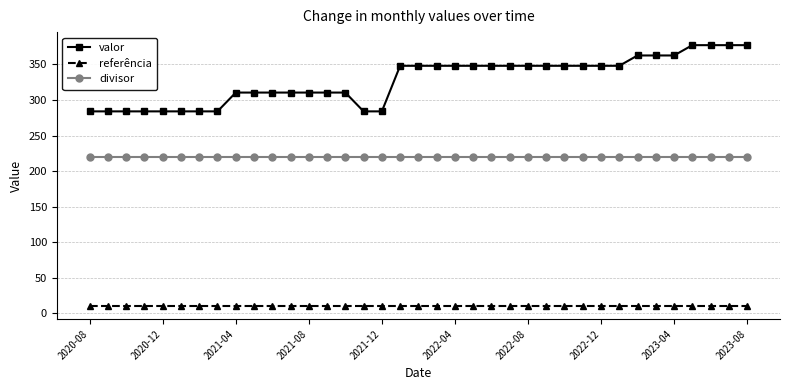

How many data points does each series have?

37